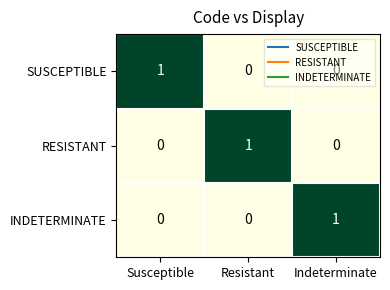

The SUSCEPTIBLE series shows 0 at Susceptible. True or false?

False